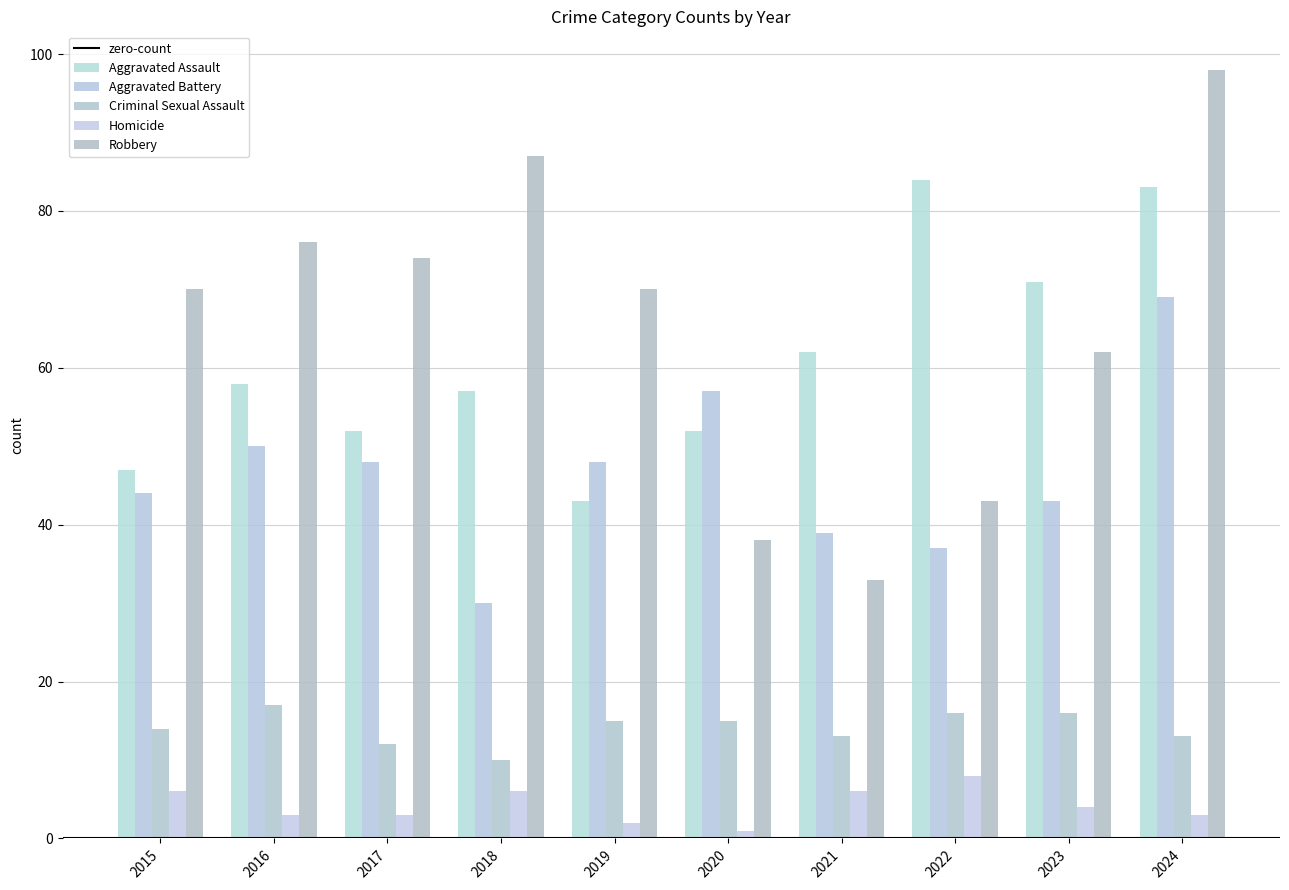

At which label is Criminal Sexual Assault closest to 13?

2021